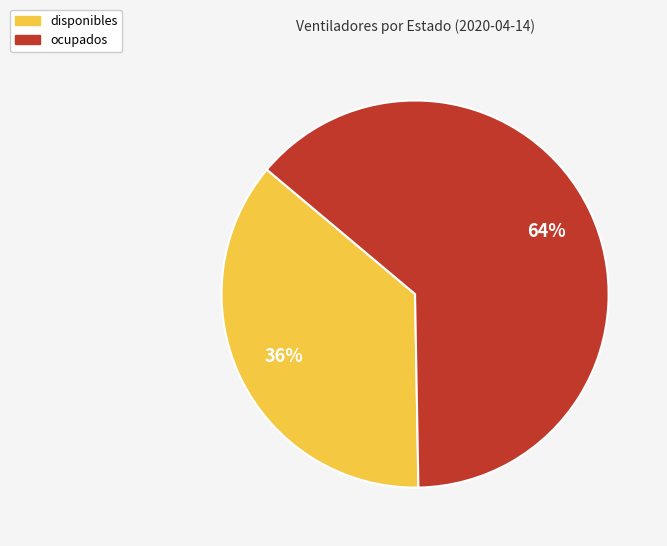

To the nearest percent, what is the average slice percentage?

50%